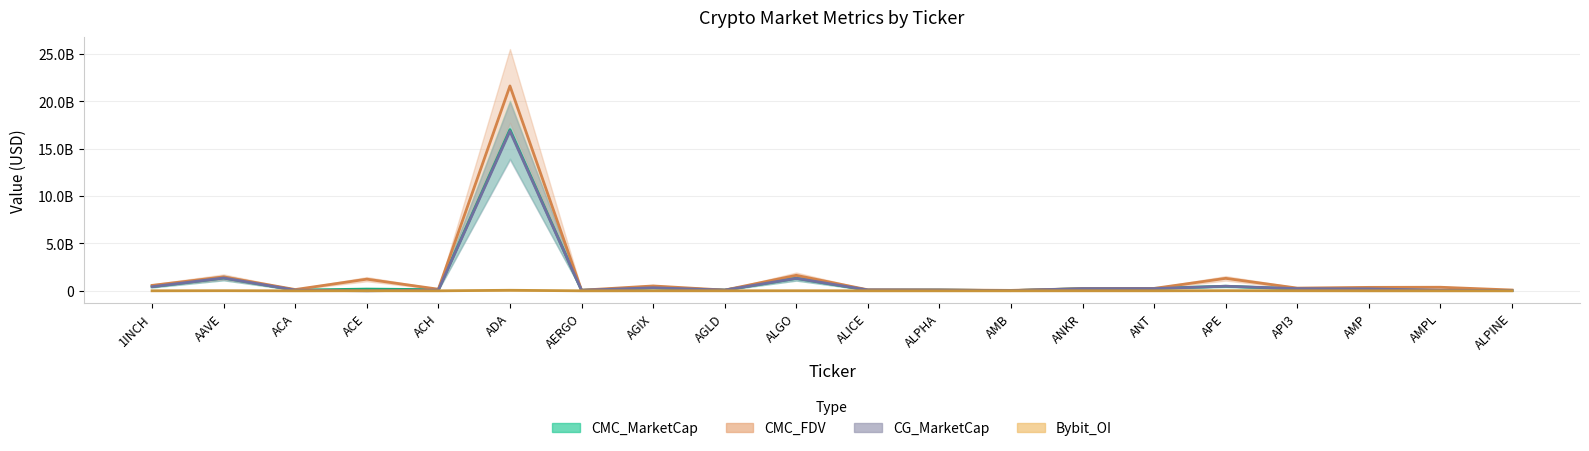

Is the value of CMC_FDV at ALGO greater than the value of CG_MarketCap at ADA?

No